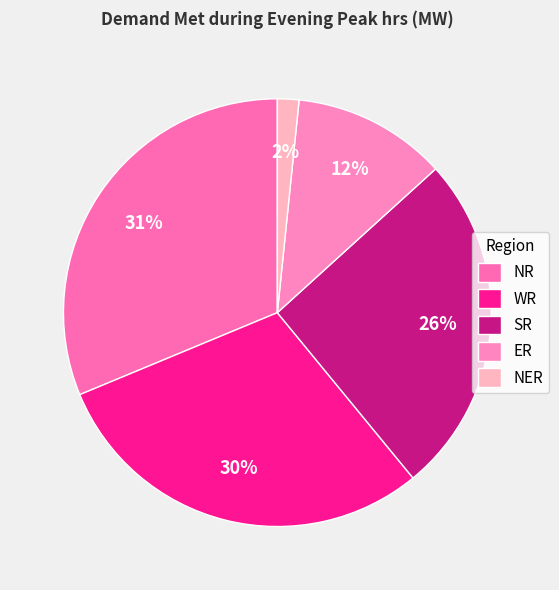

True or false: SR accounts for 18% of the total.

False